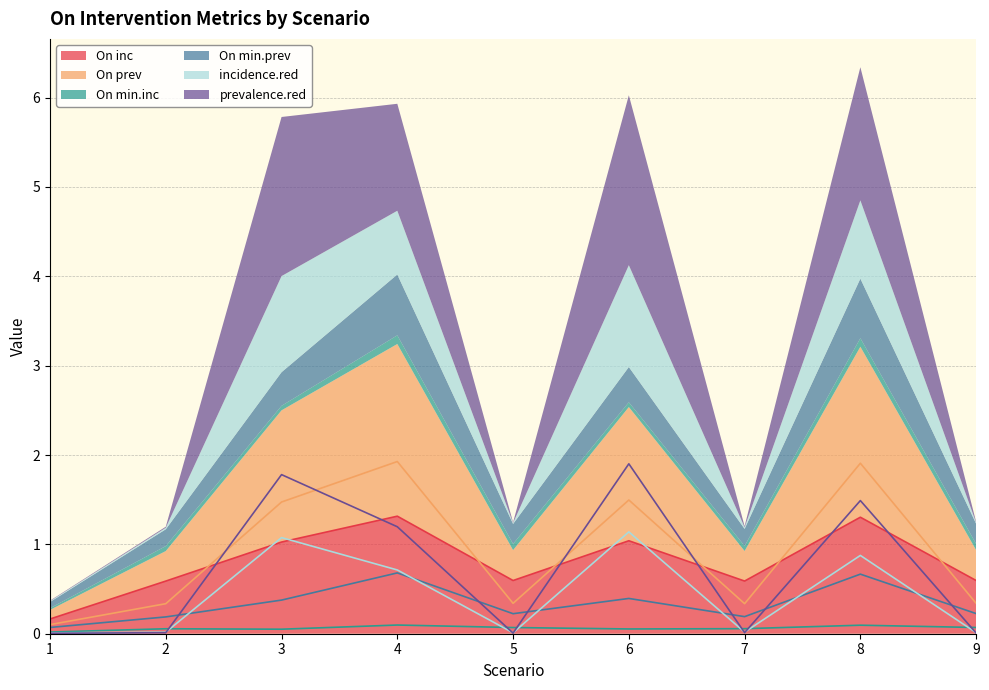

What is the value of the On prev point at the 3rd from the left?

1.5